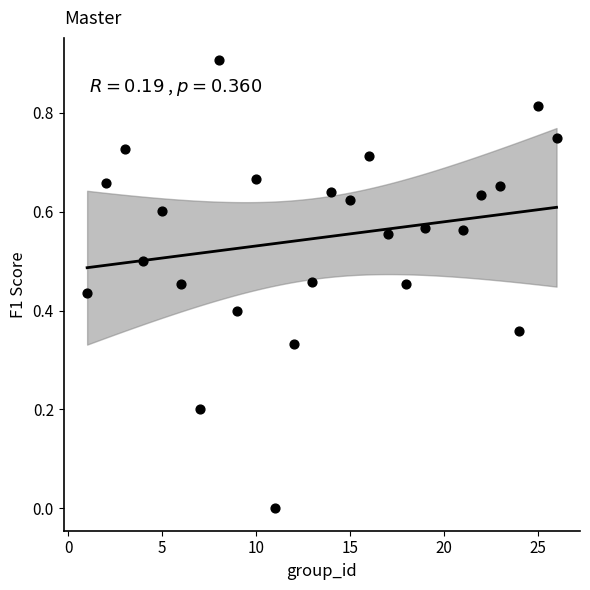

What is the range of X values (max minus min)?

25.0